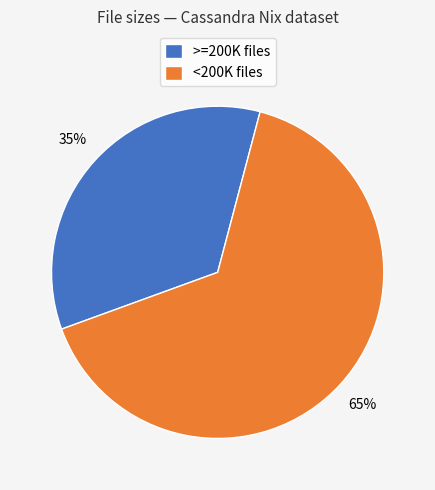

Count the number of slices in the pie.

2